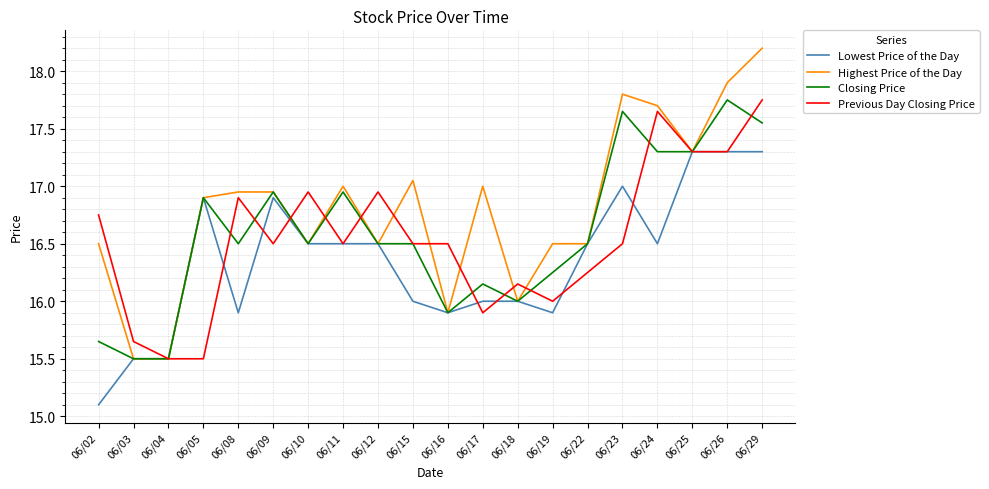

True or false: Previous Day Closing Price has a value of 16.5 at 06/23.

True